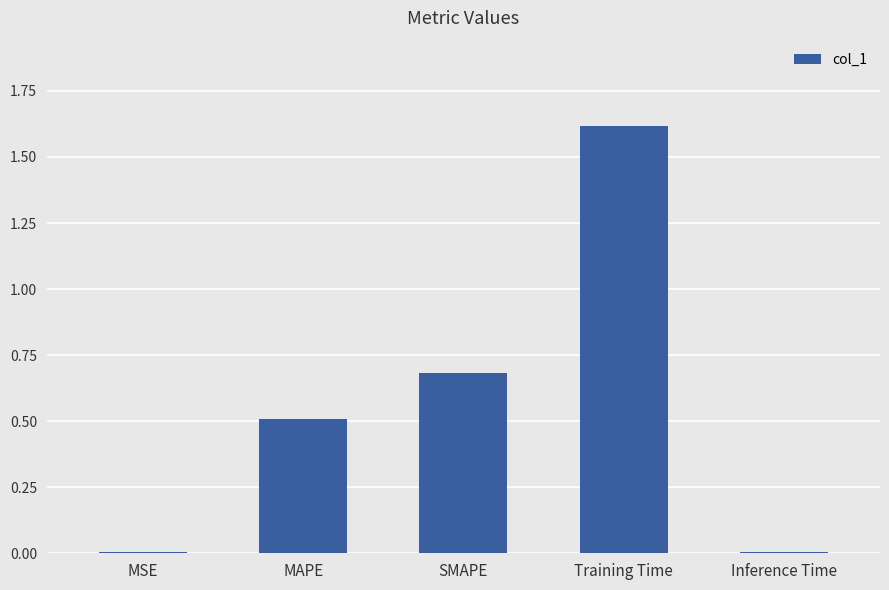

The value at Training Time is 1.6. True or false?

True